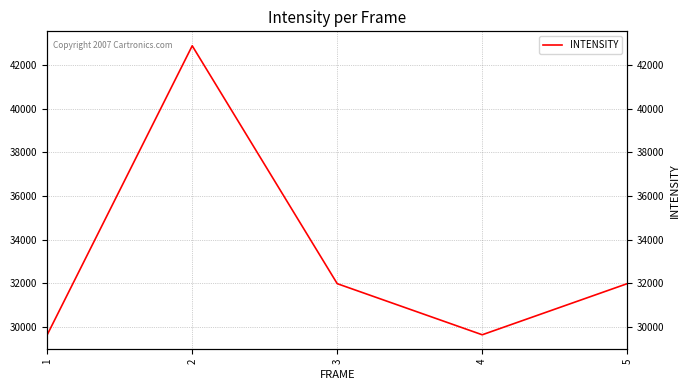

What is the ratio of the value at 2 to the value at 4?

1.4